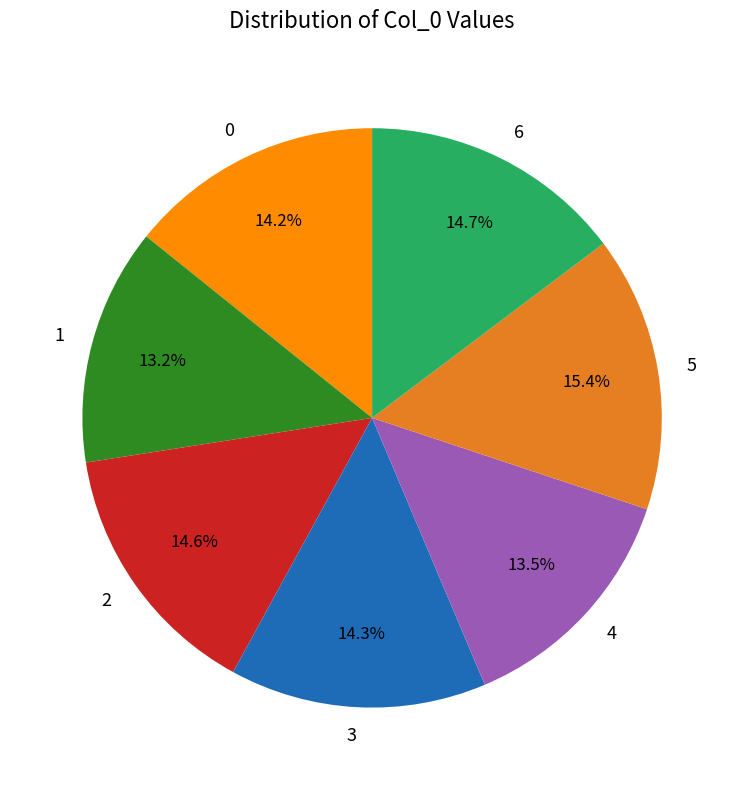

What is the largest slice in the pie chart?

5